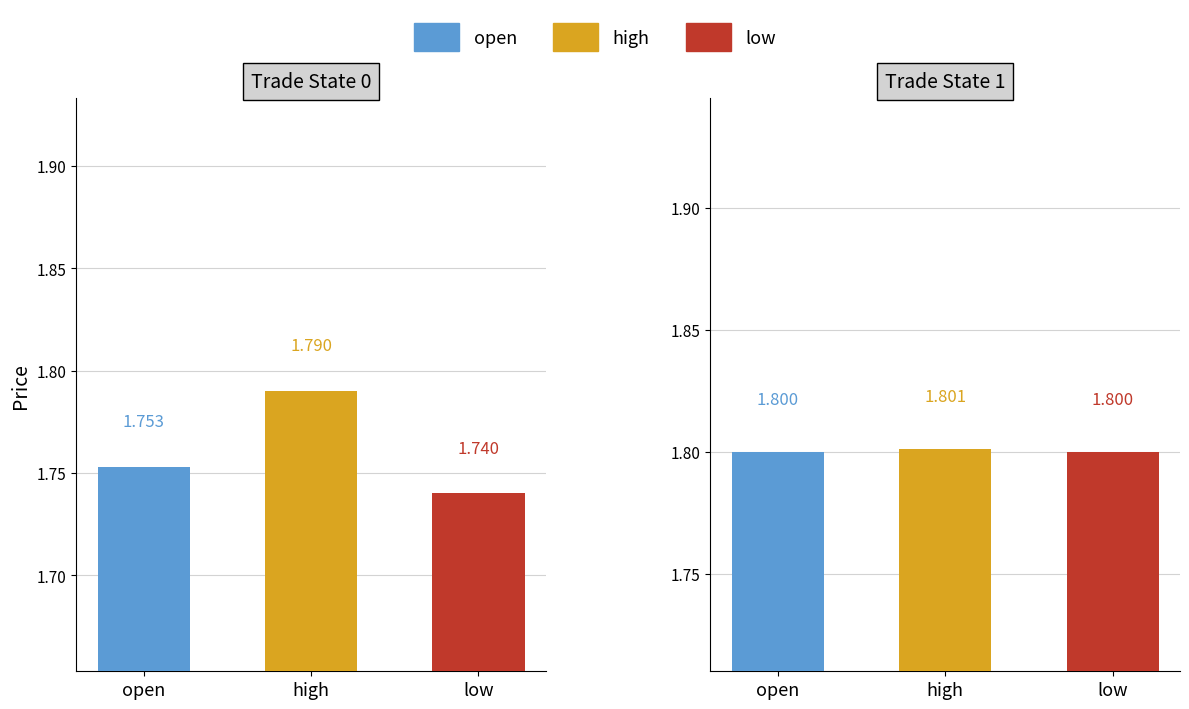

Between 7 and 2, which is larger?

7